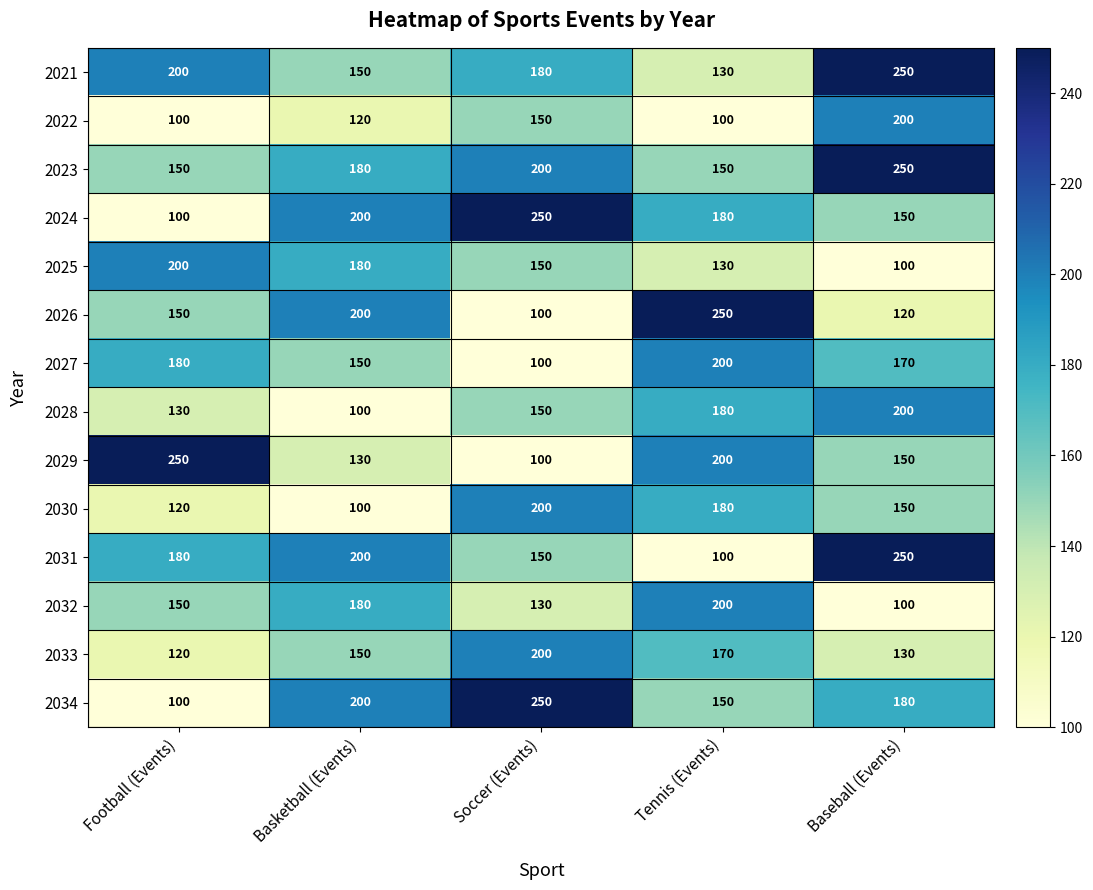

What is the greatest value displayed?

250